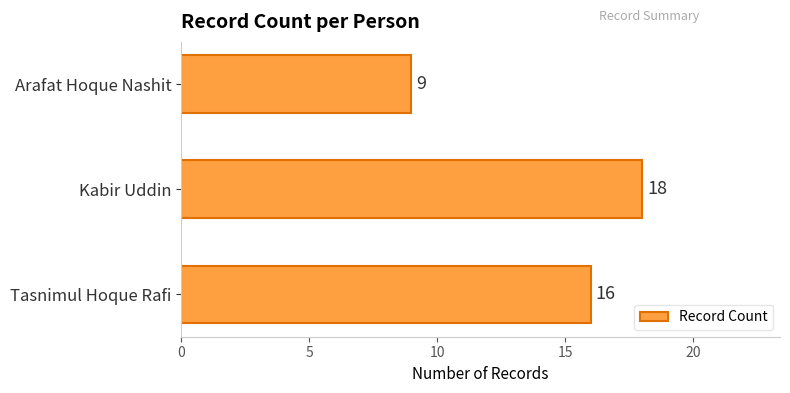

Count the values in the range 9 to 18.

3